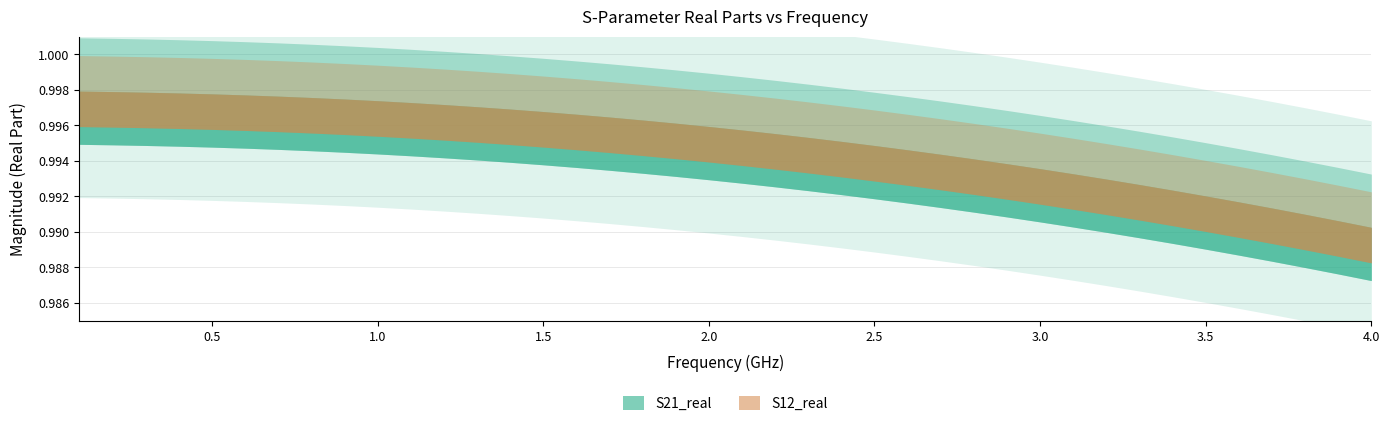

What is the average value of the S12_real series?

1.0